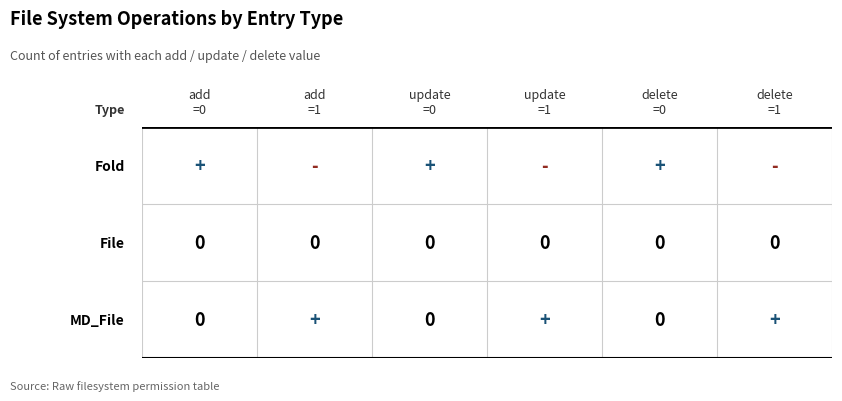

The value of Fold at 1 is 2. True or false?

False